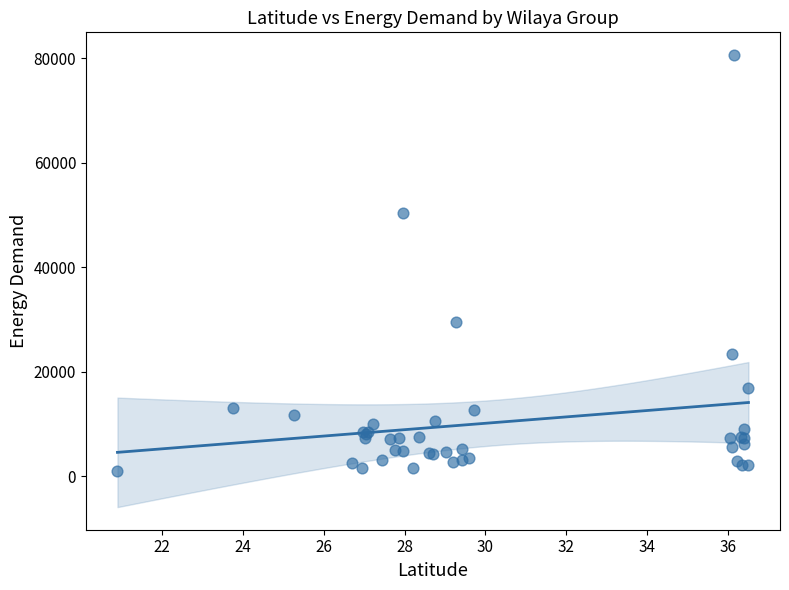

What Y value in the scatter plot is closest to 40827?

50298